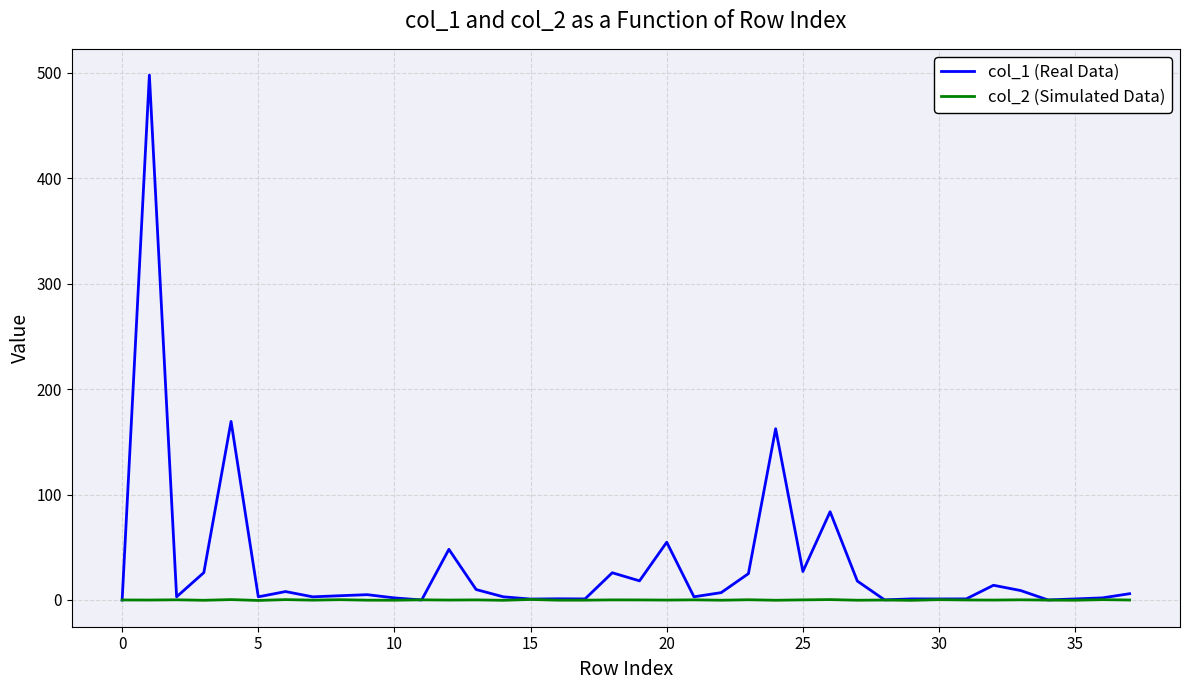

What is the greatest value displayed?

497.8